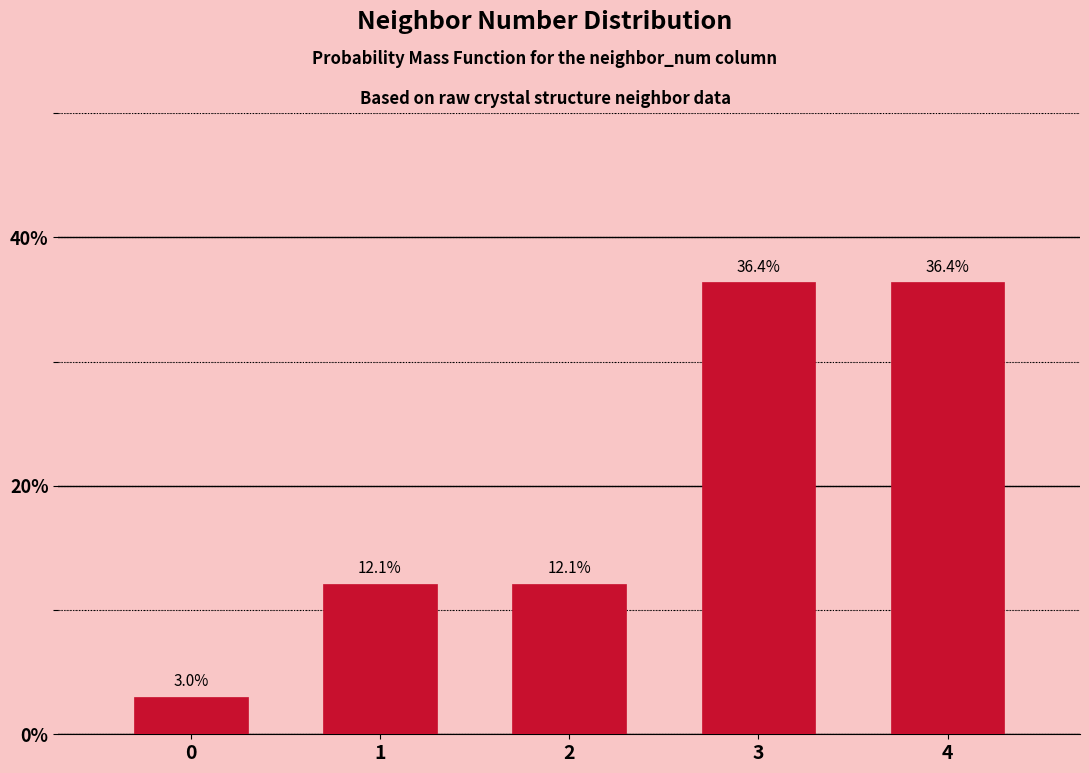

Reading left to right, list all the values displayed in this chart.

0=3.0	1=12.1	2=12.1	3=36.4	4=36.4